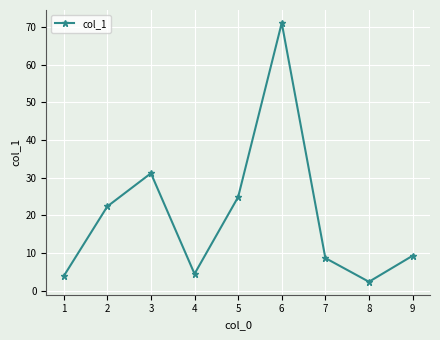

True or false: the data shows 9.3 at 9.

True